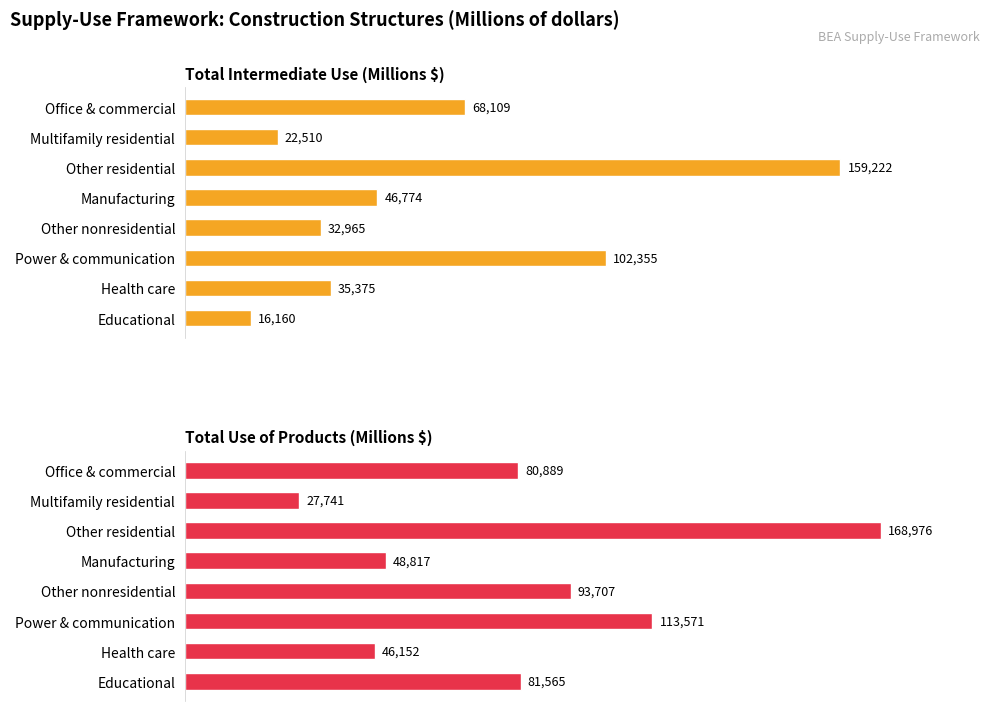

What is the difference between the highest and lowest values at Other nonresidential?

60742